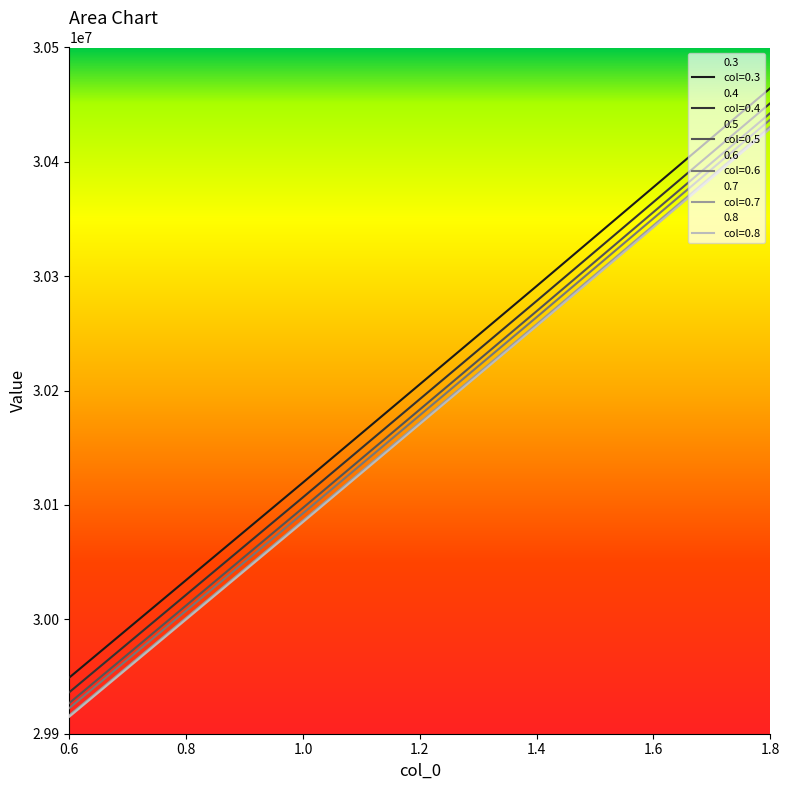

True or false: 0.6 has more than 0 points higher than both neighbors.

False